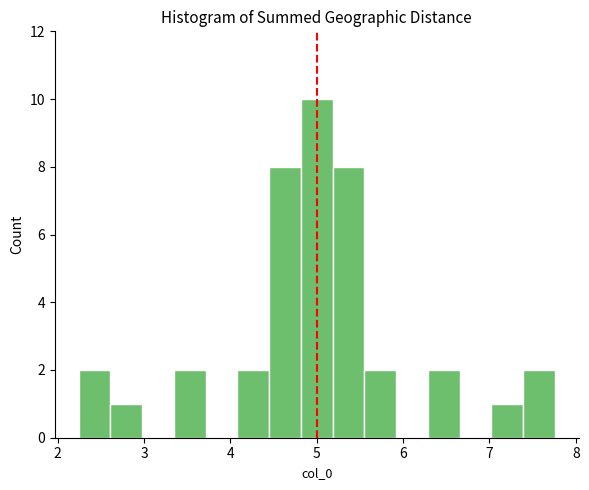

Read against the x-axis, roughly where is the centre of the tallest bar?

5.0